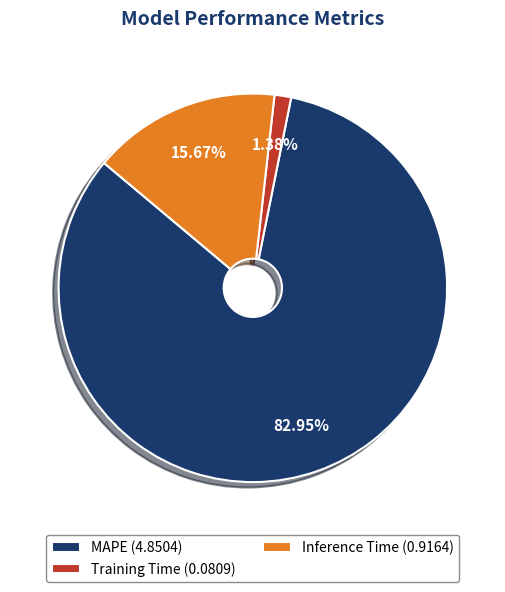

True or false: Inference Time accounts for 16% of the total.

True